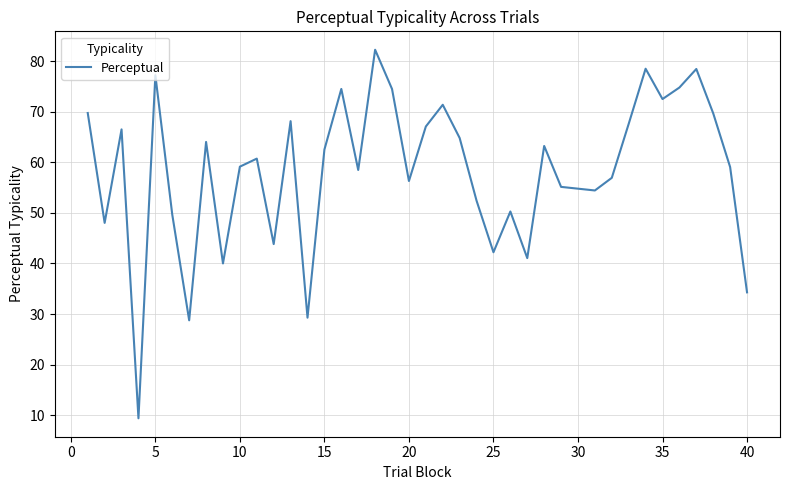

What is the difference between the maximum and minimum values?

72.9